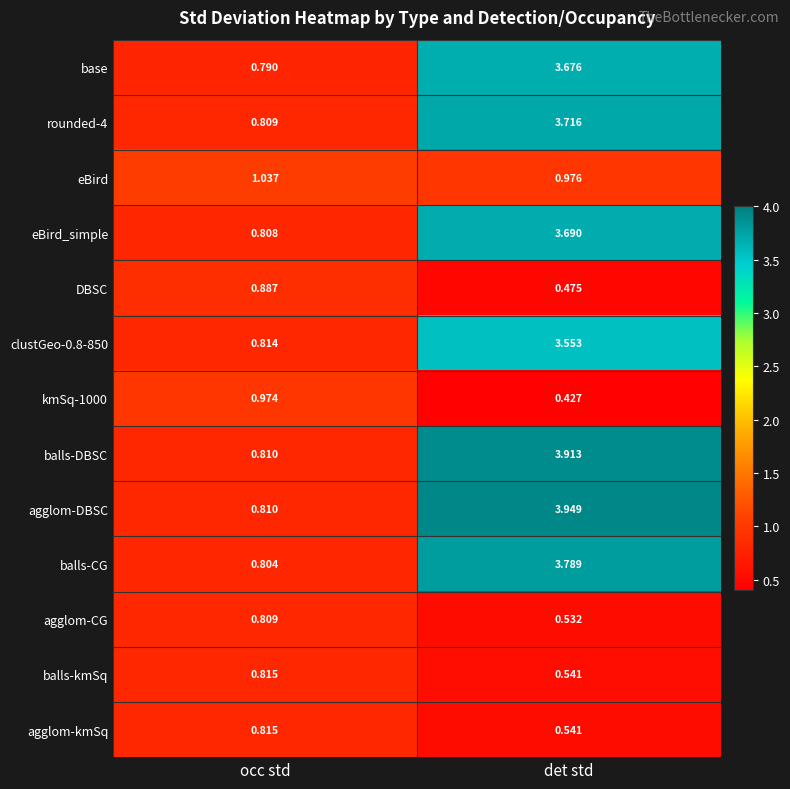

List the labels in order of rounded-4 value, smallest first.

occ std, det std